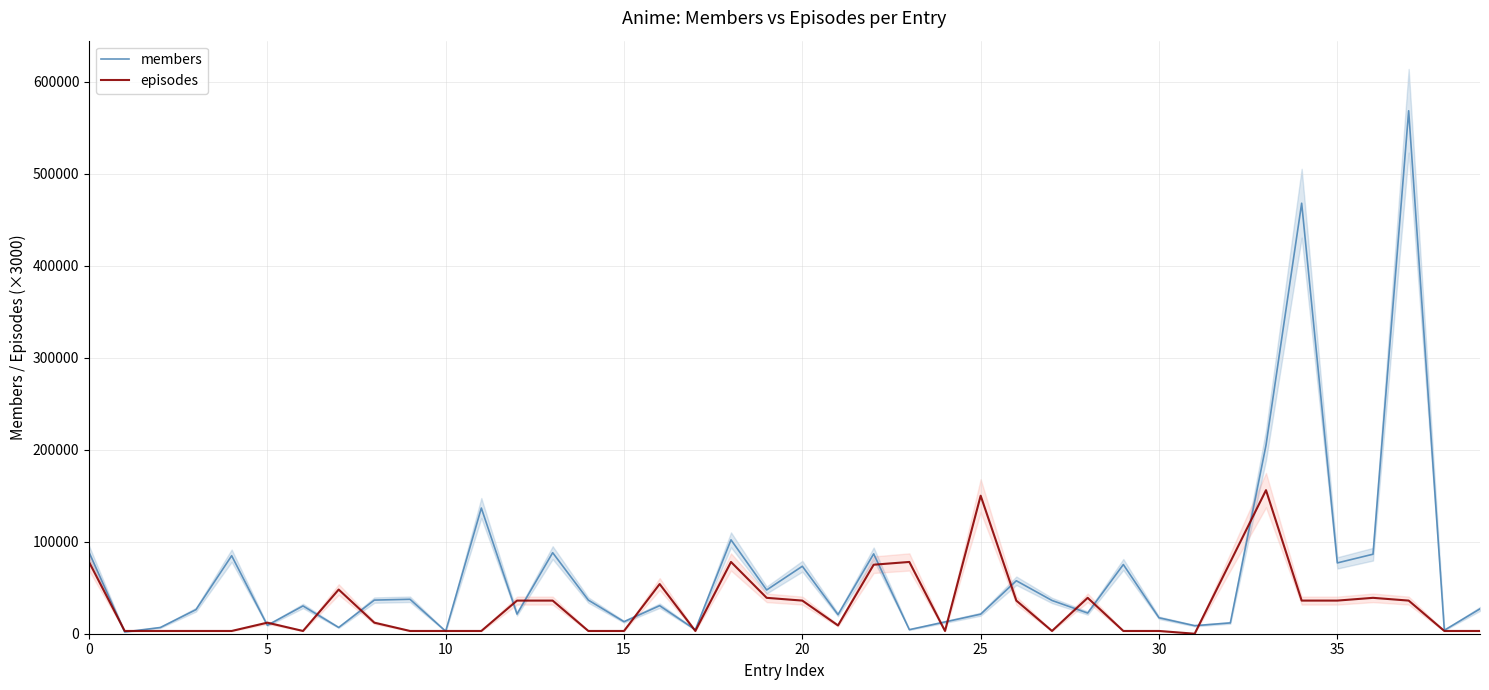

The episodes series shows 3000 at 9. True or false?

True